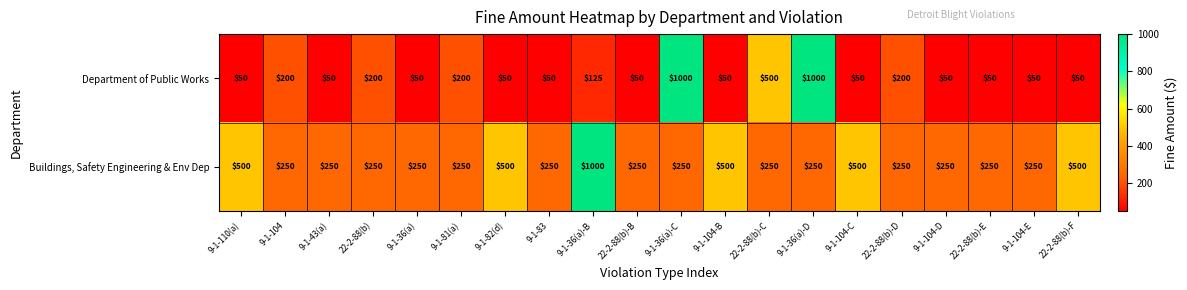

Is it true that Buildings, Safety Engineering & Env Dep equals 250 at 9-1-36(a)-C?

True